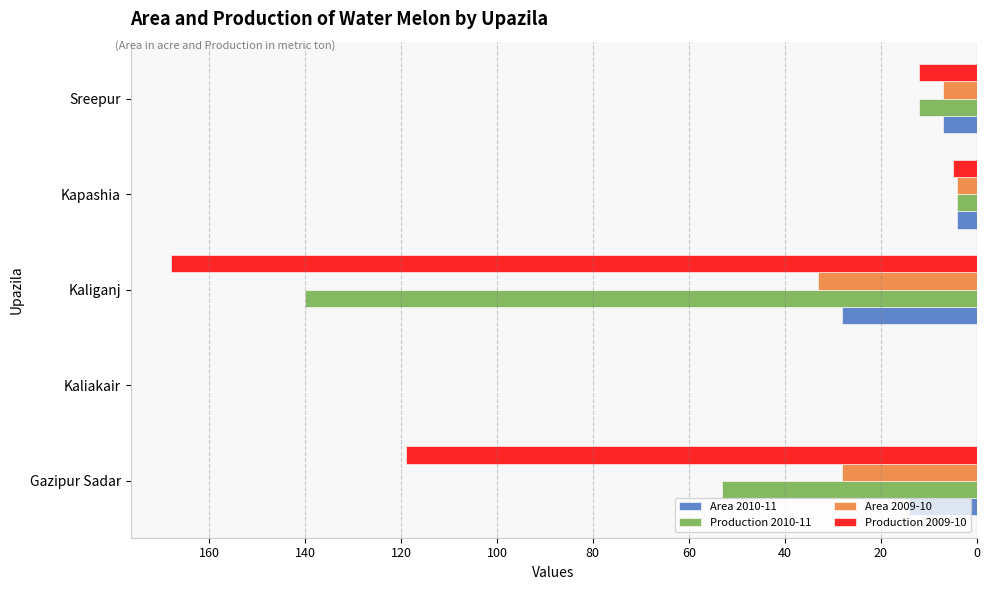

What are all the series names shown in the legend?

Area 2010-11, Production 2010-11, Area 2009-10, Production 2009-10